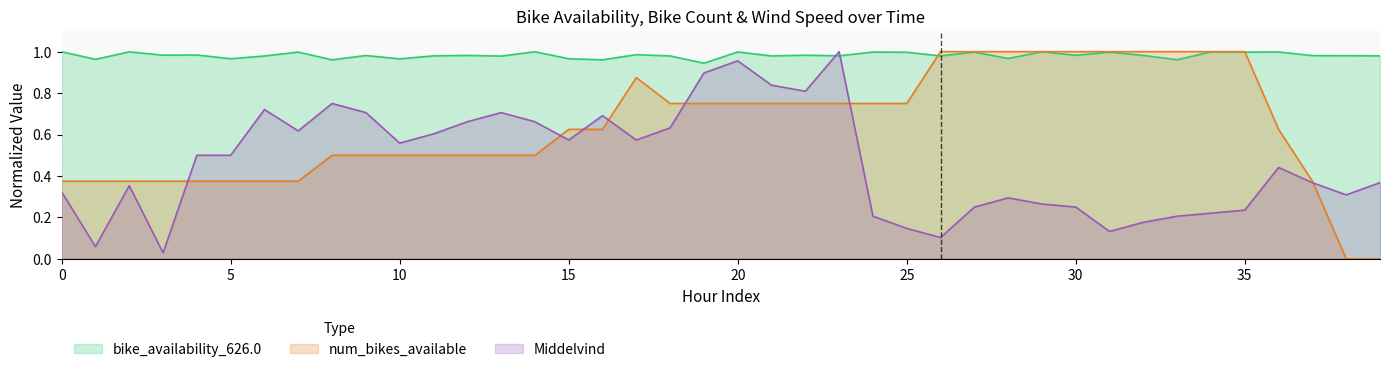

At which label does bike_availability_626.0 reach its minimum?

19